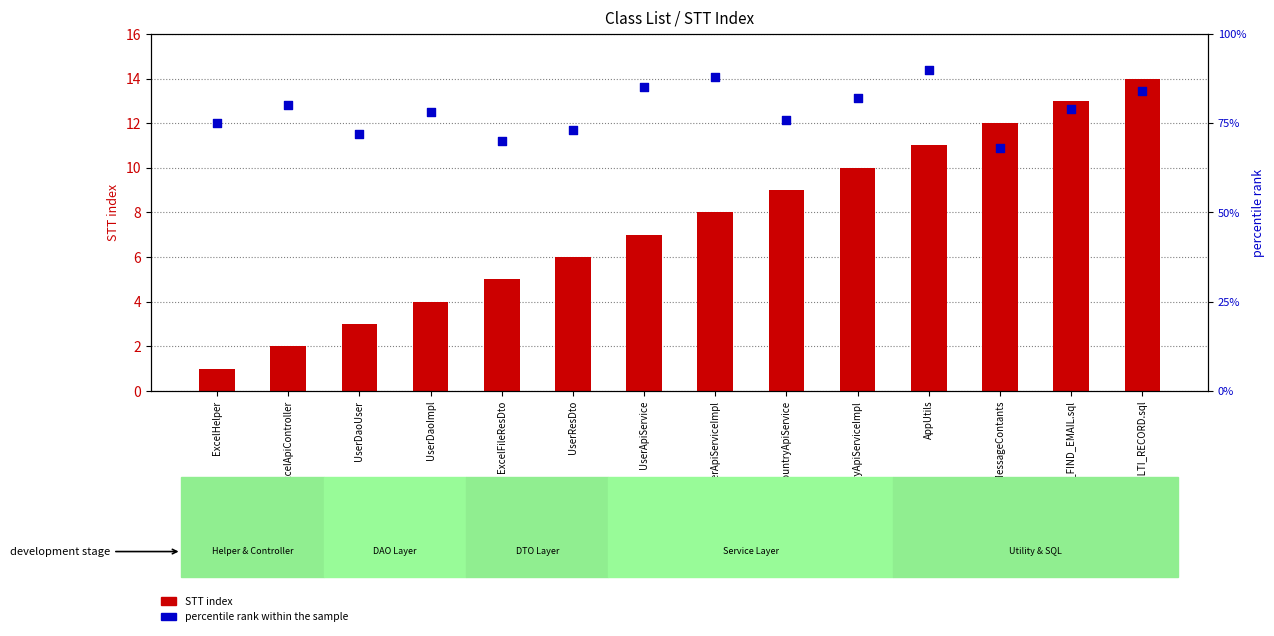

What are all the series names shown in the legend?

STT index, percentile rank within the sample